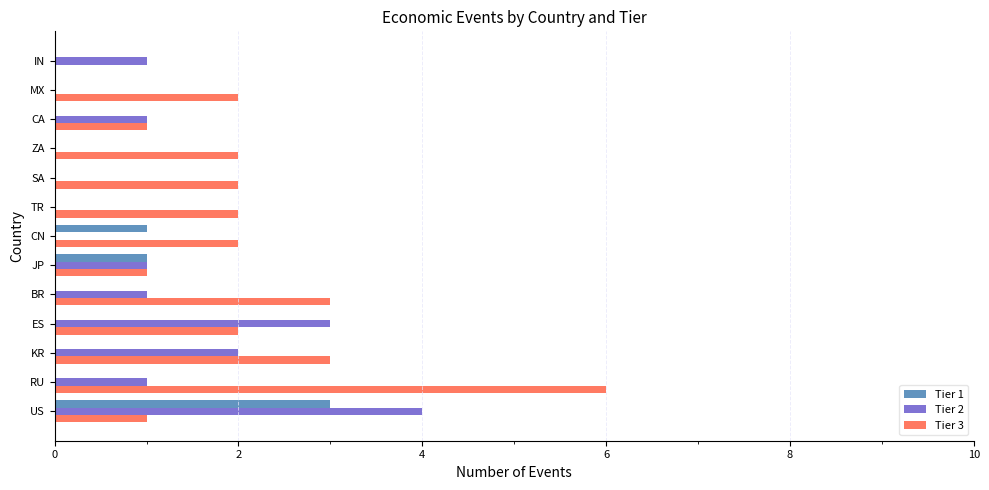

What is the average value of the Tier 2 series?

1